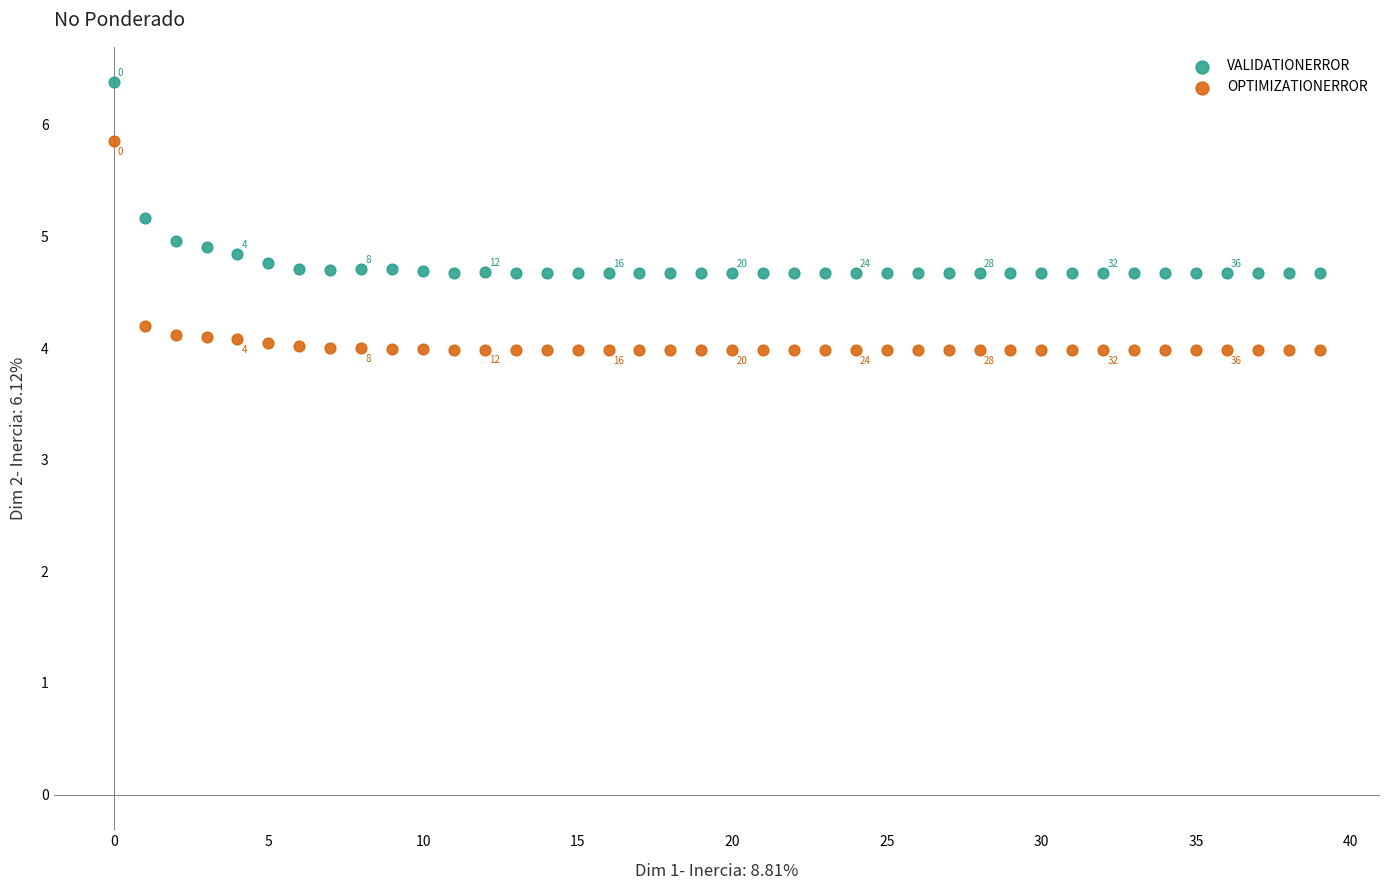

Which series contains the highest Y value?

VALIDATIONERROR